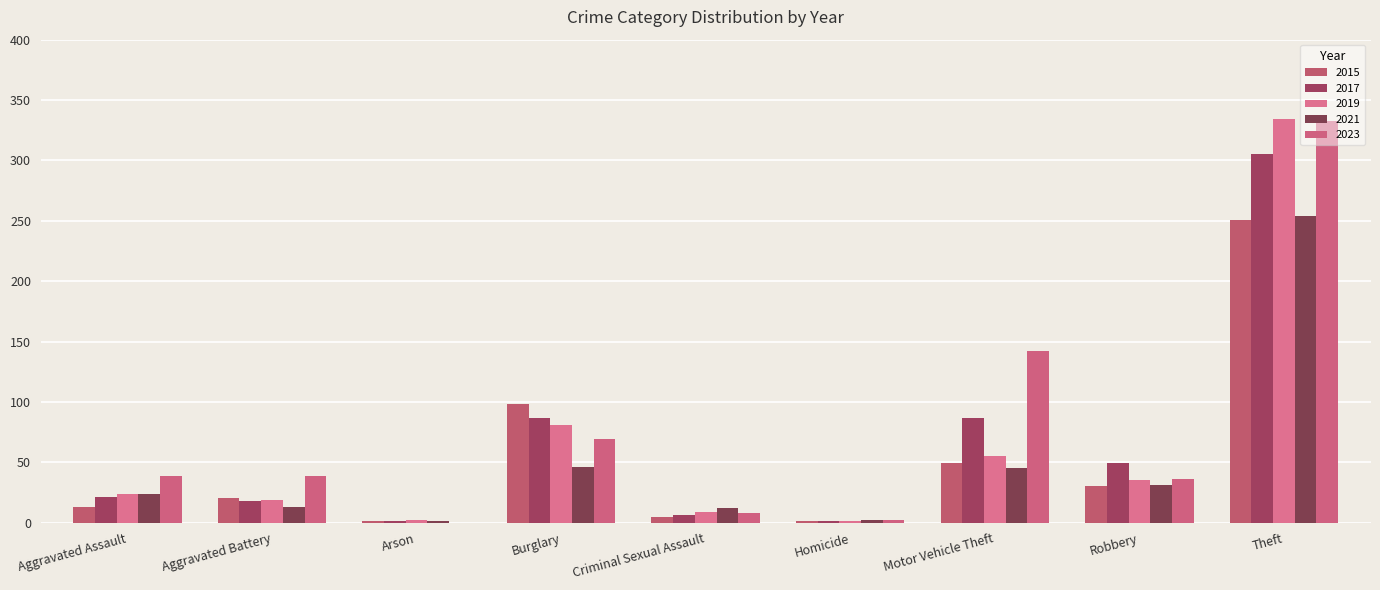

What is the spread (max minus min) of values at Burglary?

52